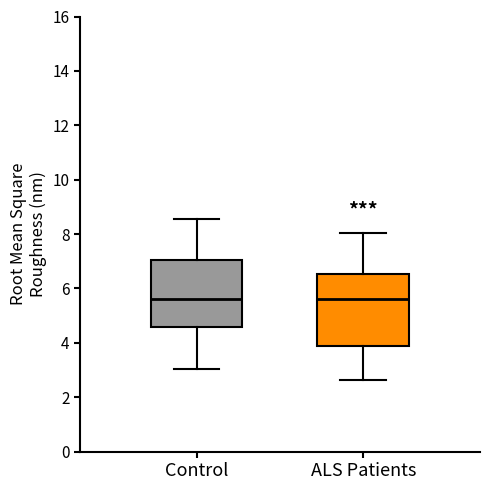

Where does the median line of the box for ALS Patients sit on the y-axis? The values are not printed on the chart, so give them approximately, as read against the axis.

5.6